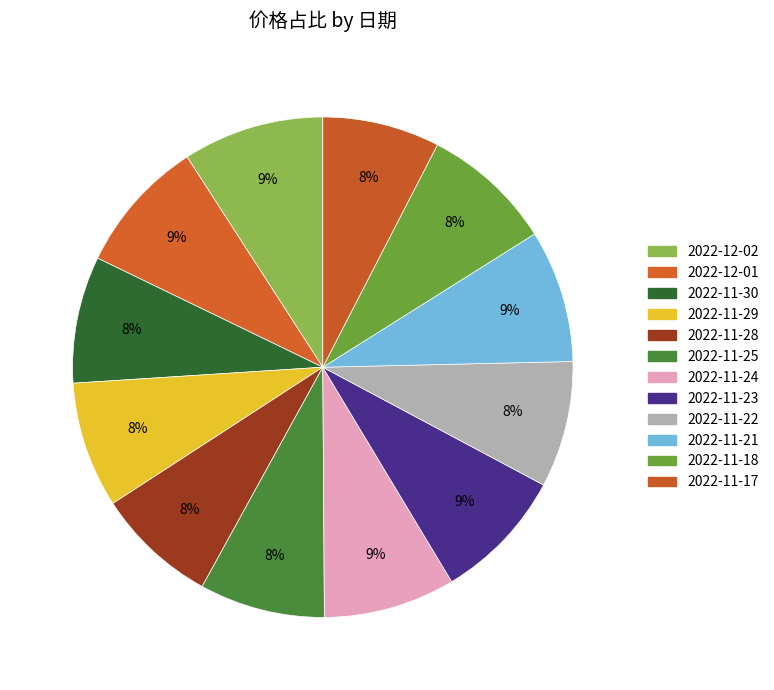

To the nearest percent, what is the average slice percentage?

8%